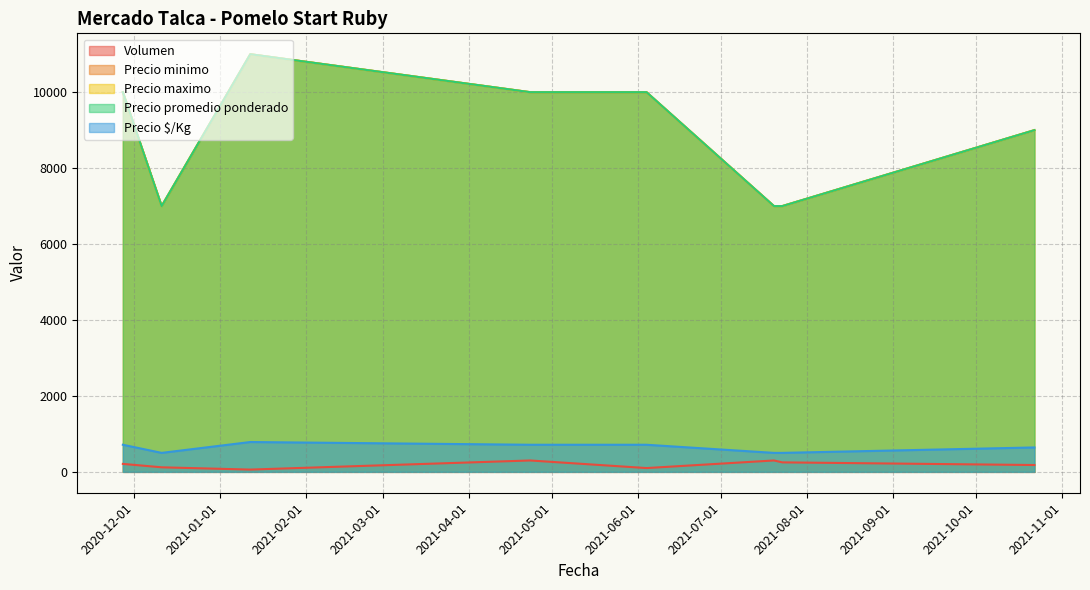

What are all the series names shown in the legend?

Volumen, Precio minimo, Precio maximo, Precio promedio ponderado, Precio $/Kg